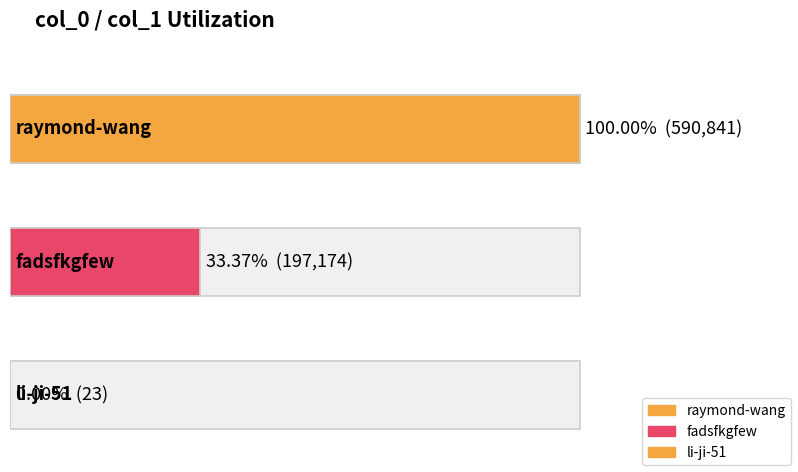

At which category does the chart reach its peak across all series?

raymond-wang